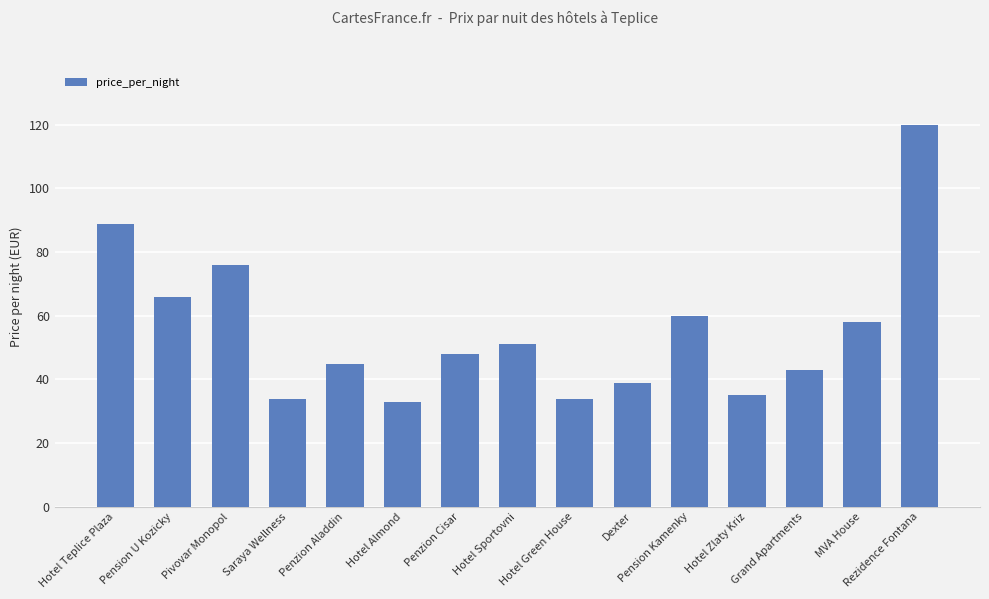

The value at Dexter is 64. True or false?

False